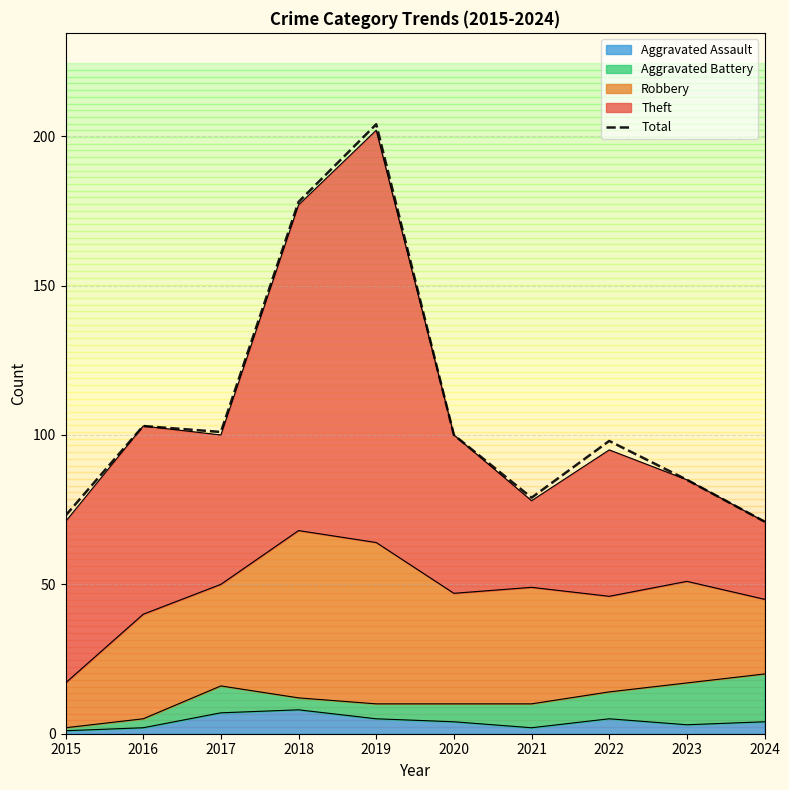

What is the value of the 9th point from the left?

85